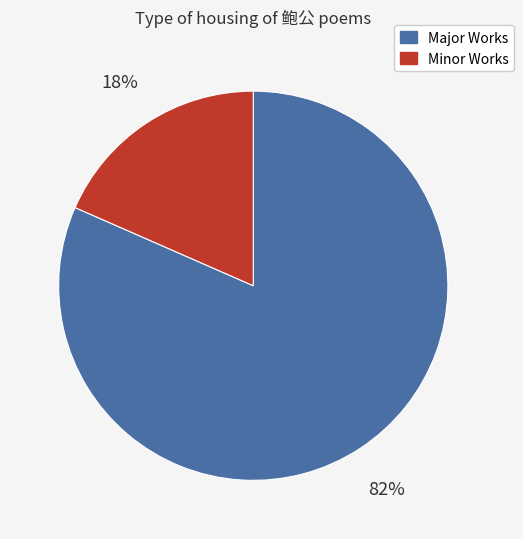

To the nearest percent, what is the average slice percentage?

50%